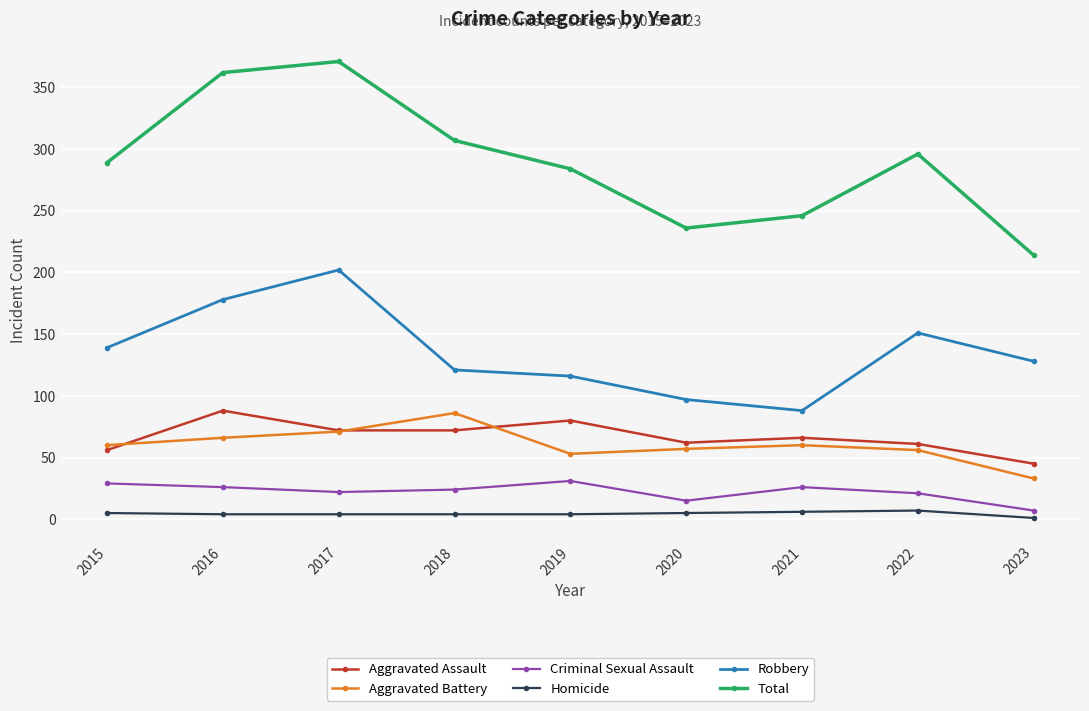

What is the value of the Criminal Sexual Assault point at the 2nd from the left?

26